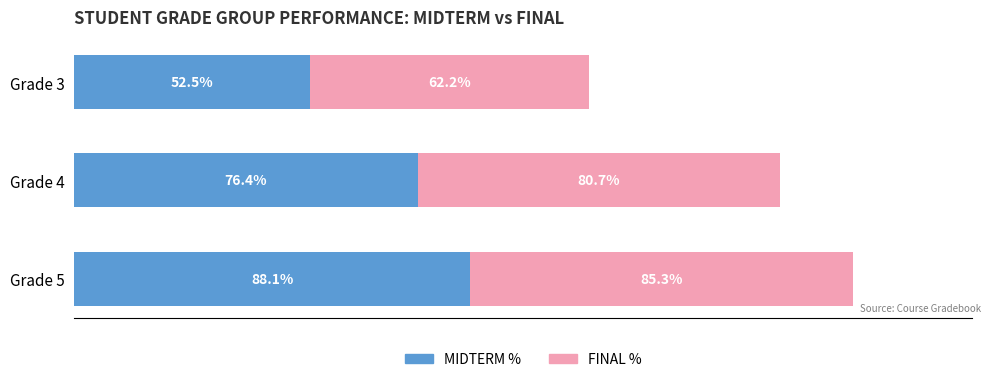

List the labels in order of MIDTERM % value, smallest first.

Grade 3, Grade 4, Grade 5